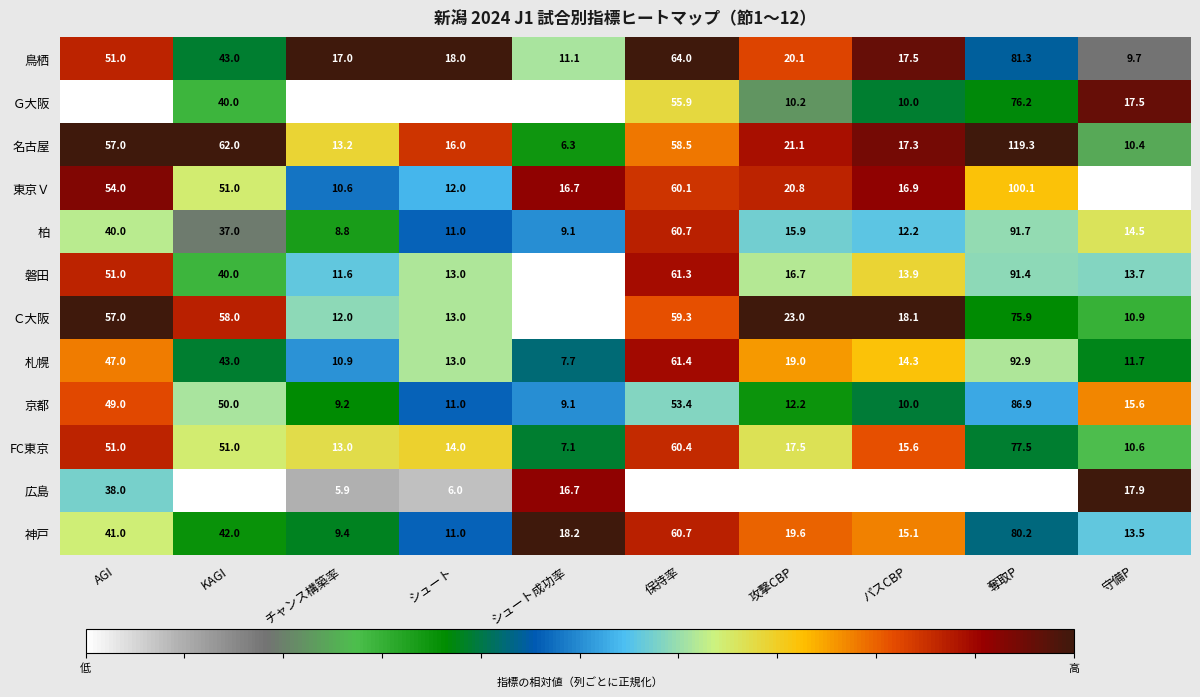

The 神戸 series shows 9.9 at パスCBP. True or false?

False